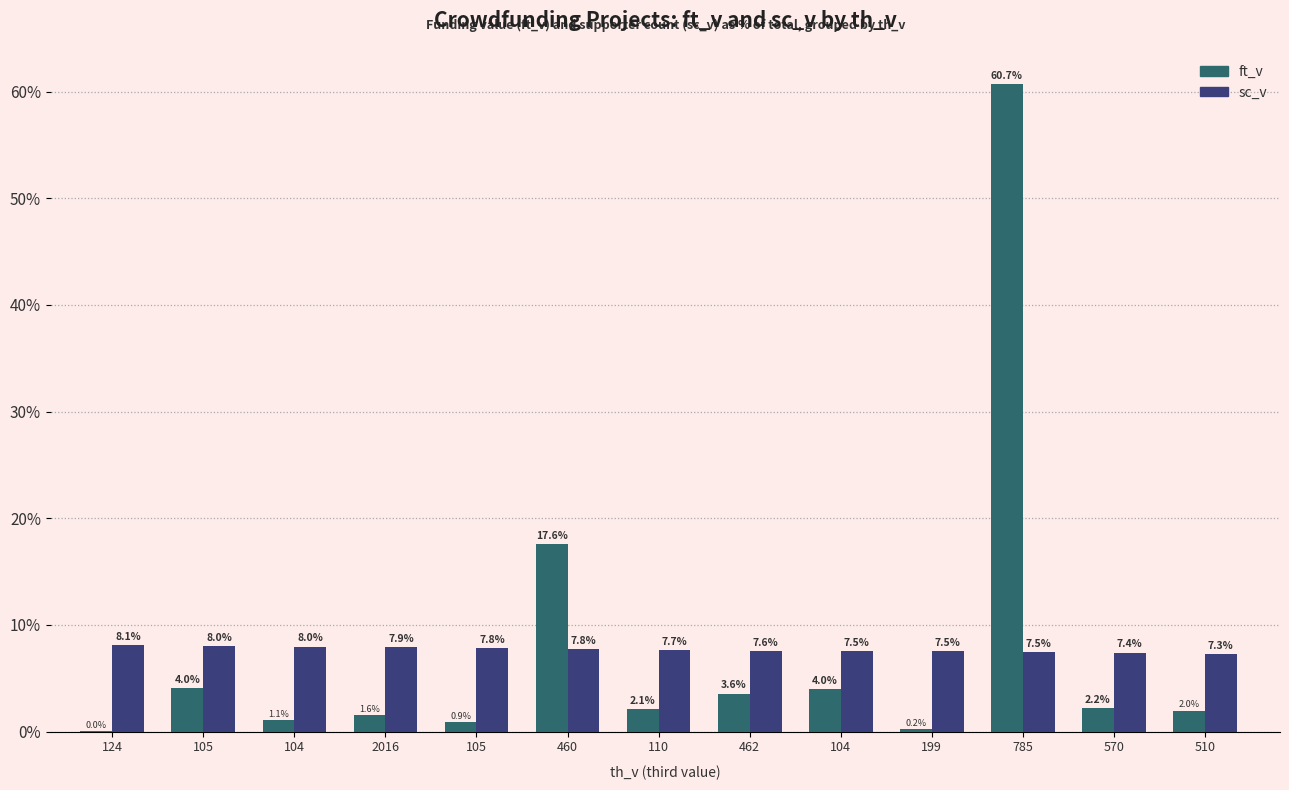

What is the sum of all sc_v values?

100.0